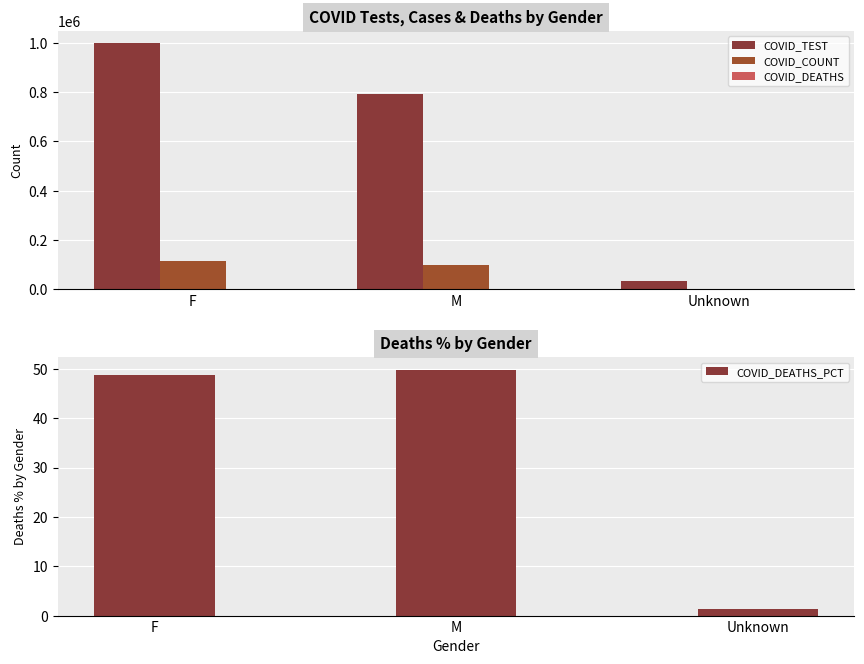

How many data points in COVID_DEATHS_PCT are above 48?

2